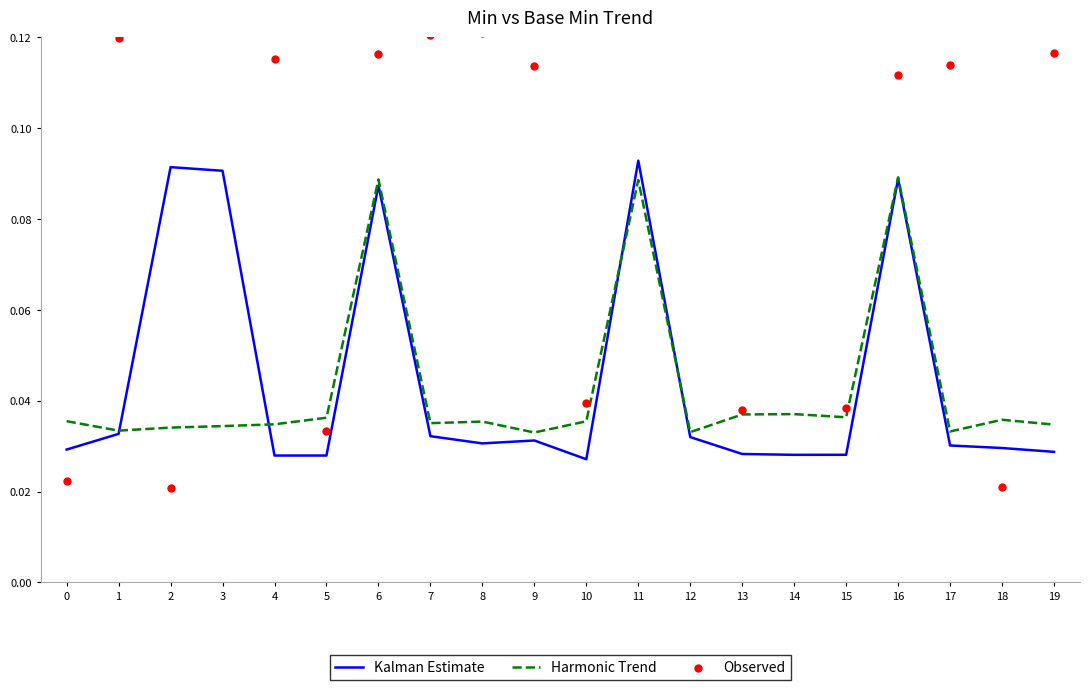

What are all the series names shown in the legend?

Kalman Estimate, Harmonic Trend, Observed